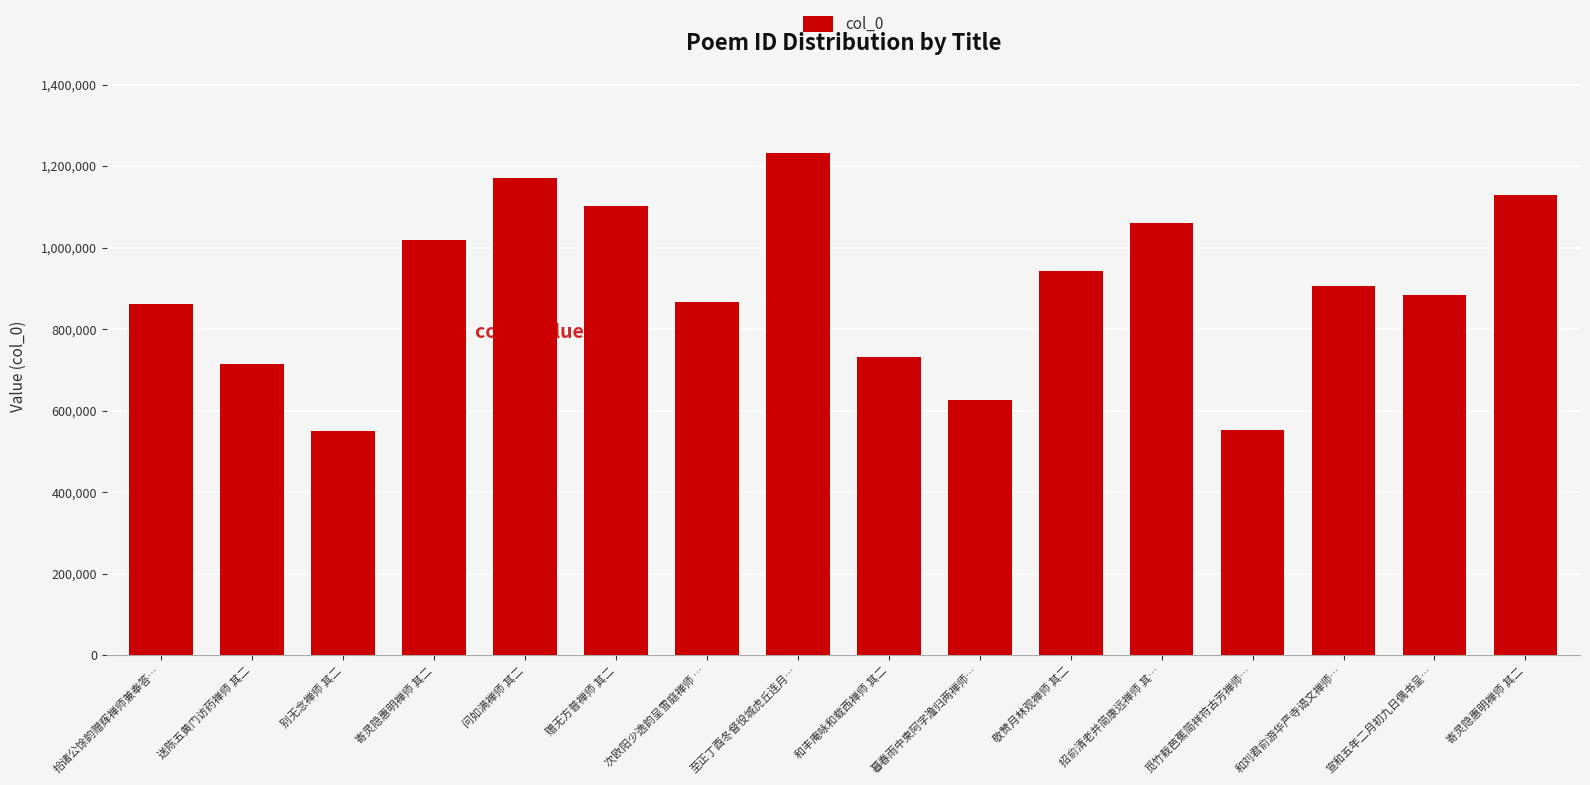

How many categories are shown in the chart?

16